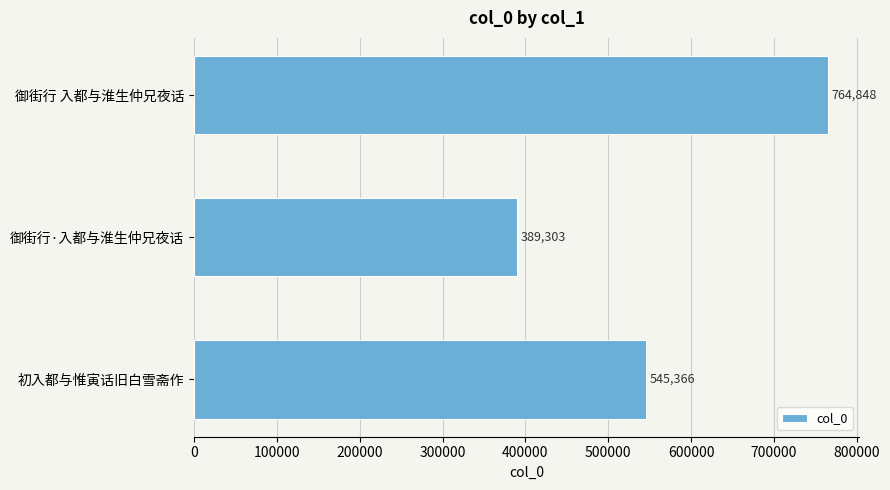

What is the greatest value displayed?

764848